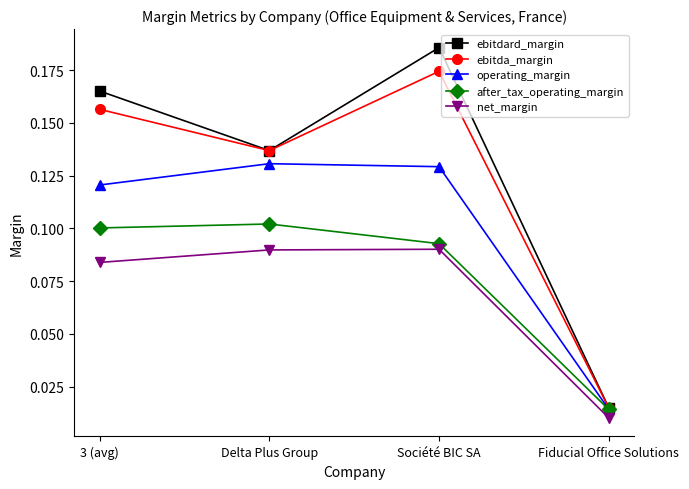

Which series has the largest range (max minus min)?

ebitdard_margin